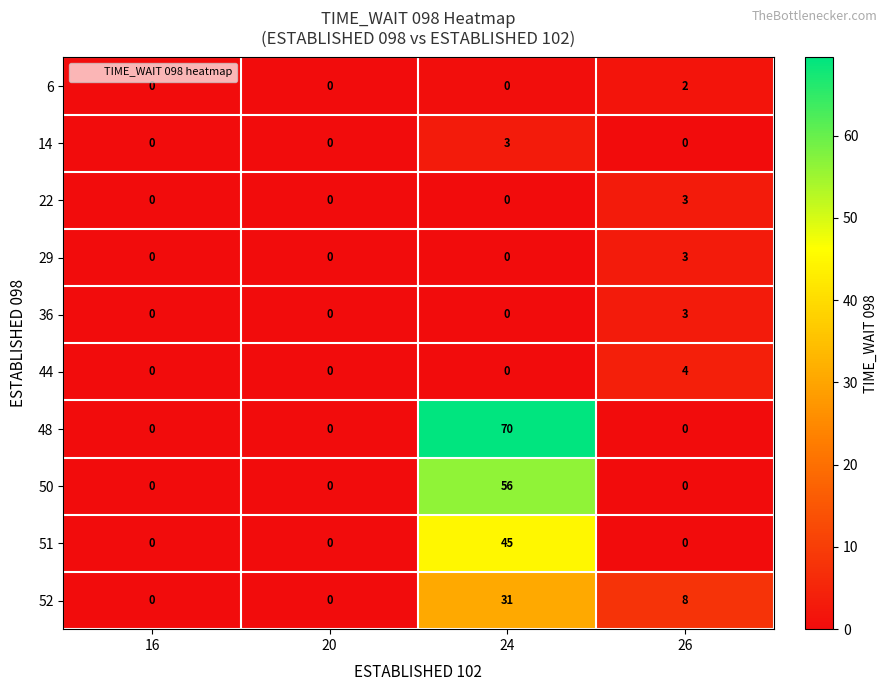

At which category does the chart reach its peak across all series?

24